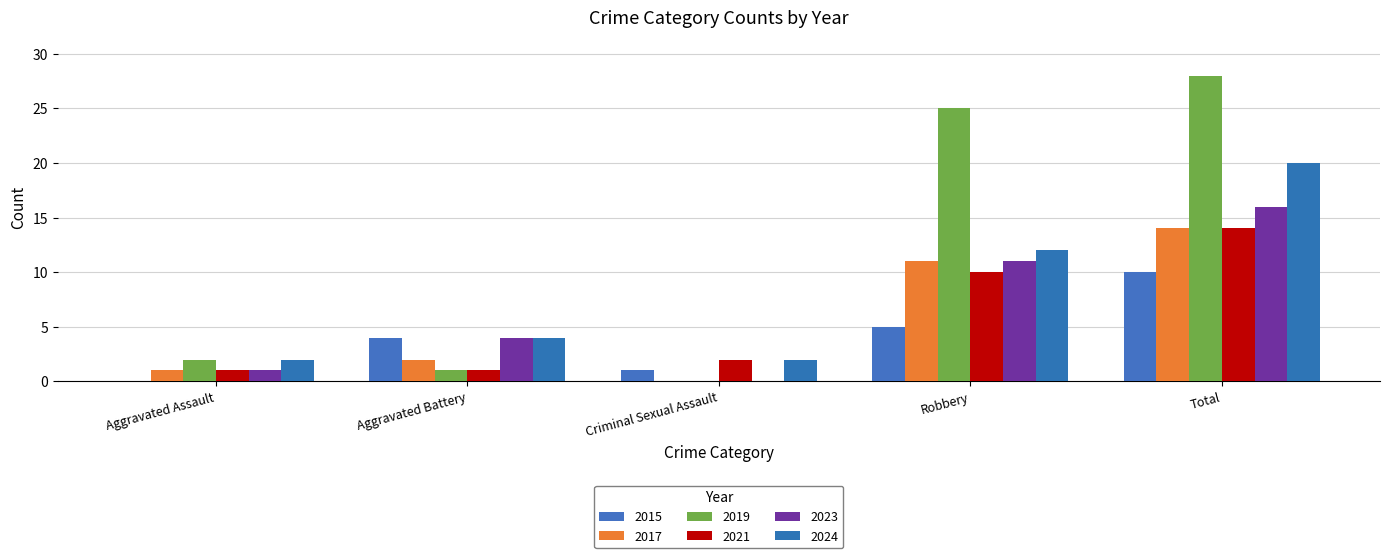

The value of 2019 at Robbery is 25. True or false?

True